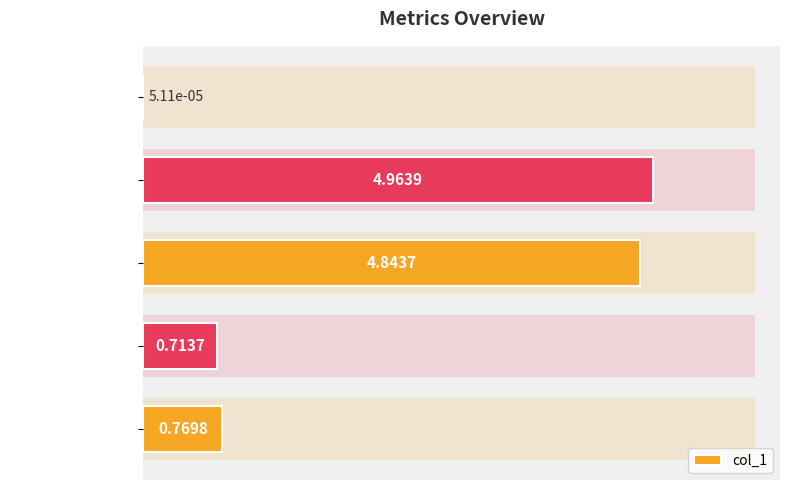

List the labels in order of value, largest first.

MAPE, SMAPE, Inference Time, Training Time, MSE